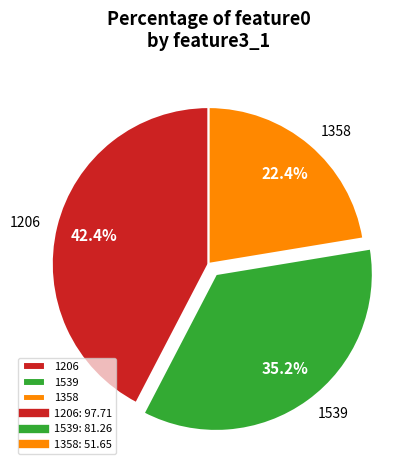

How much of the chart is everything except 1539?

64.8%